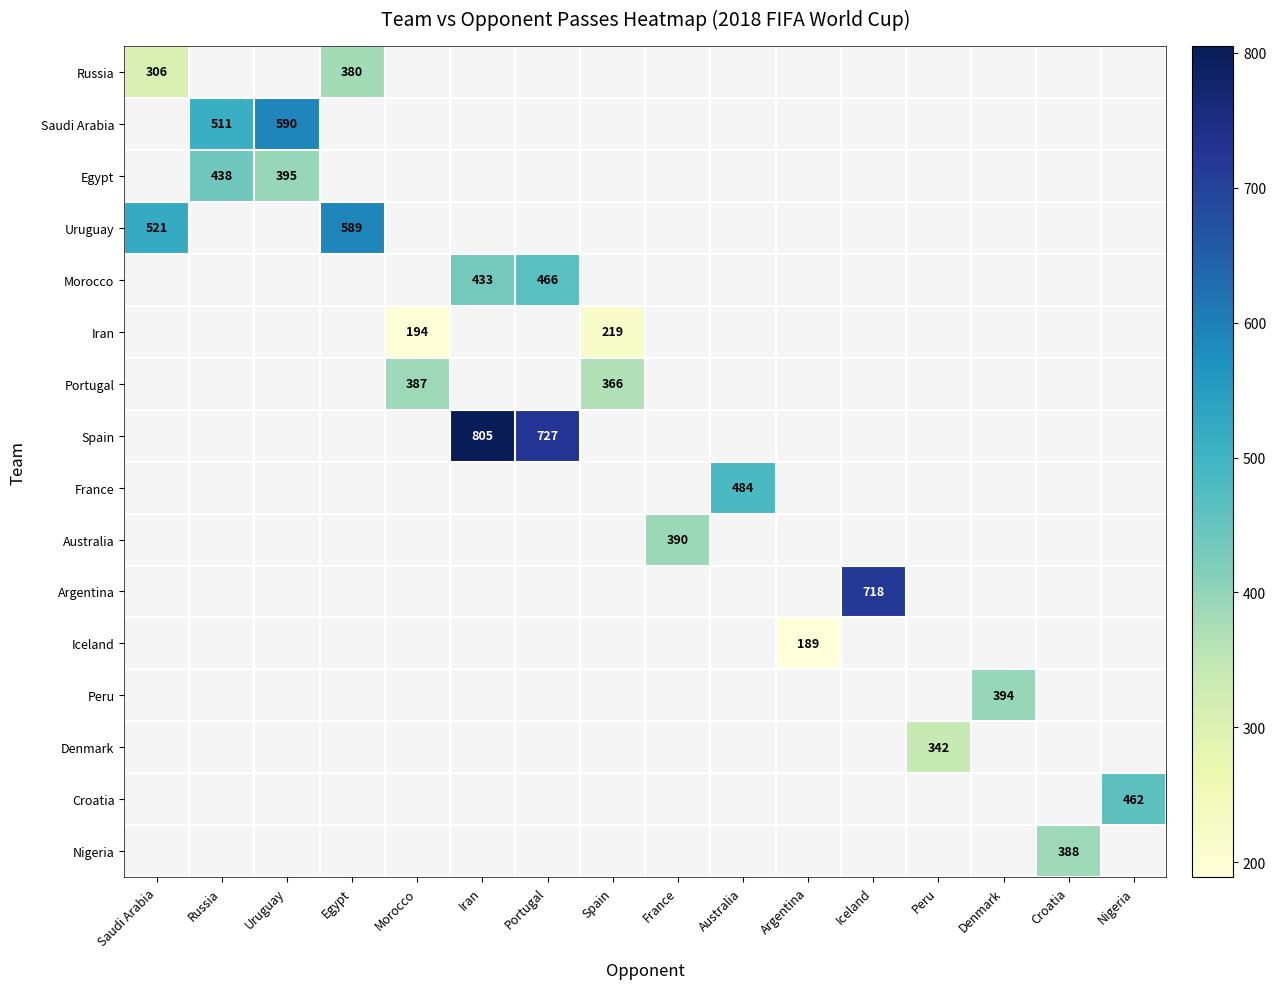

Is the value of Croatia at Portugal greater than the value of Peru at Morocco?

No